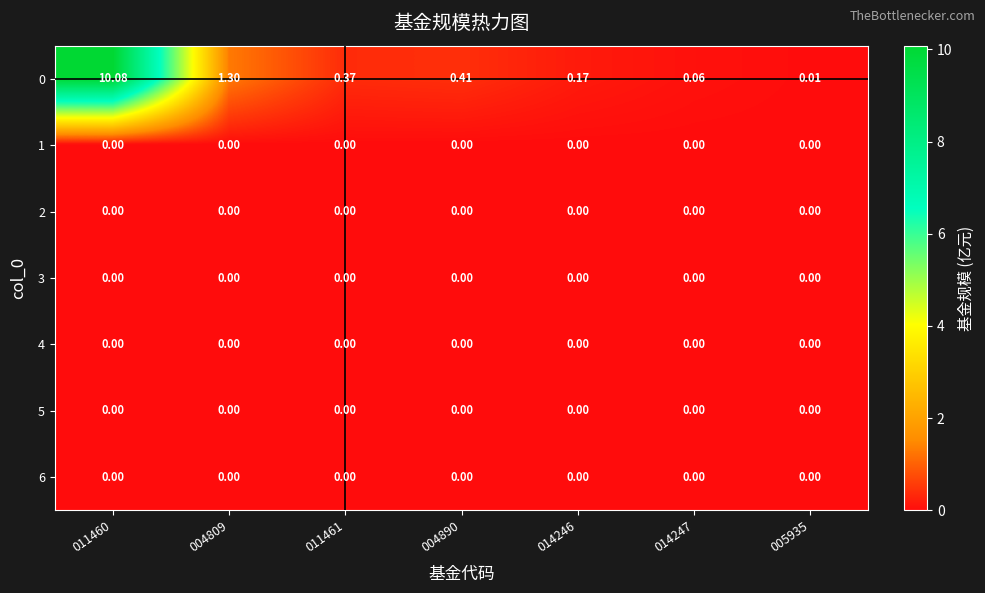

What is the total value across all series at 014247?

0.1